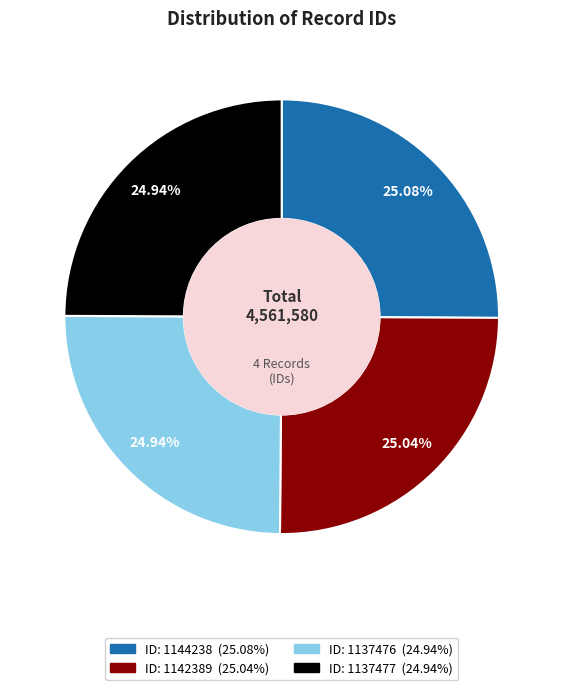

Is there any slice that represents more than half of the pie?

No